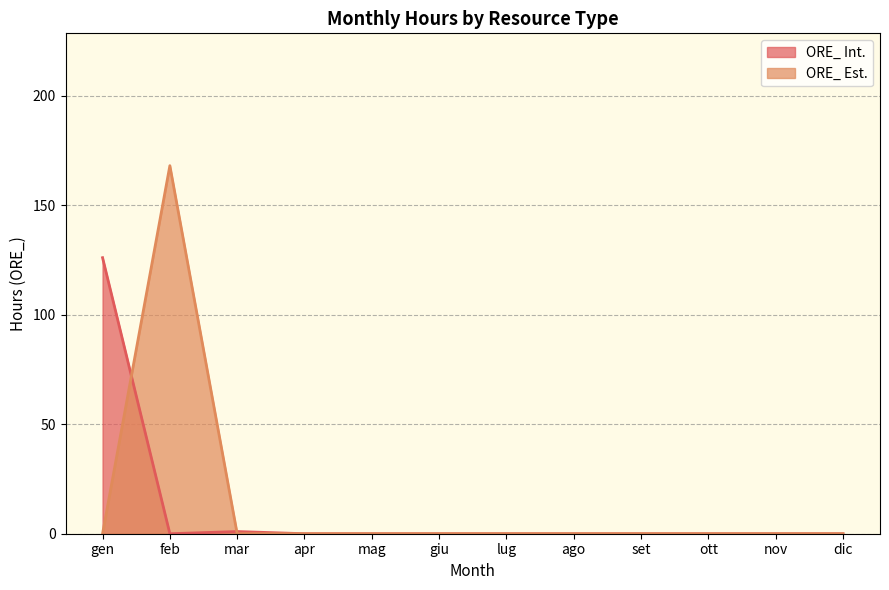

How many times do ORE_ (Est.) and ORE_ (Int.) cross each other?

4